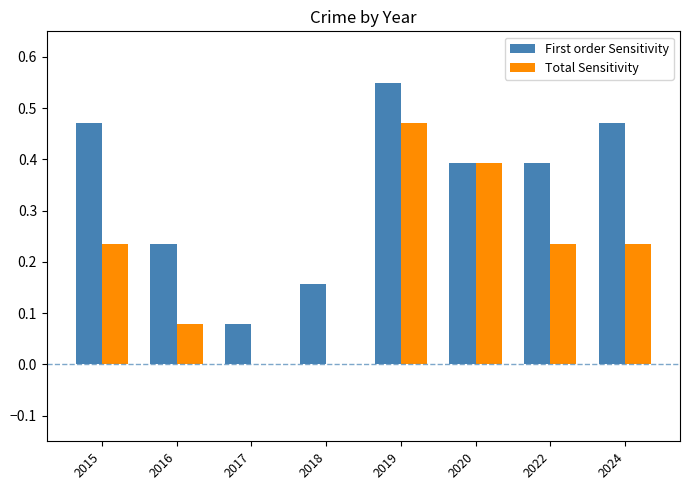

What is the sum of all First order Sensitivity values?

2.8